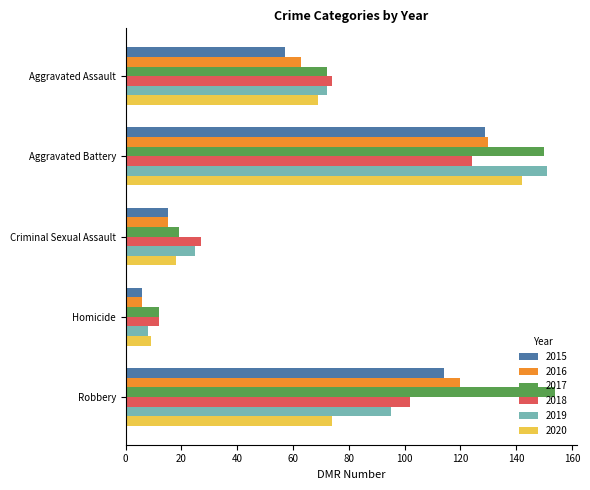

At which category is the sum across all series the highest?

Aggravated Battery